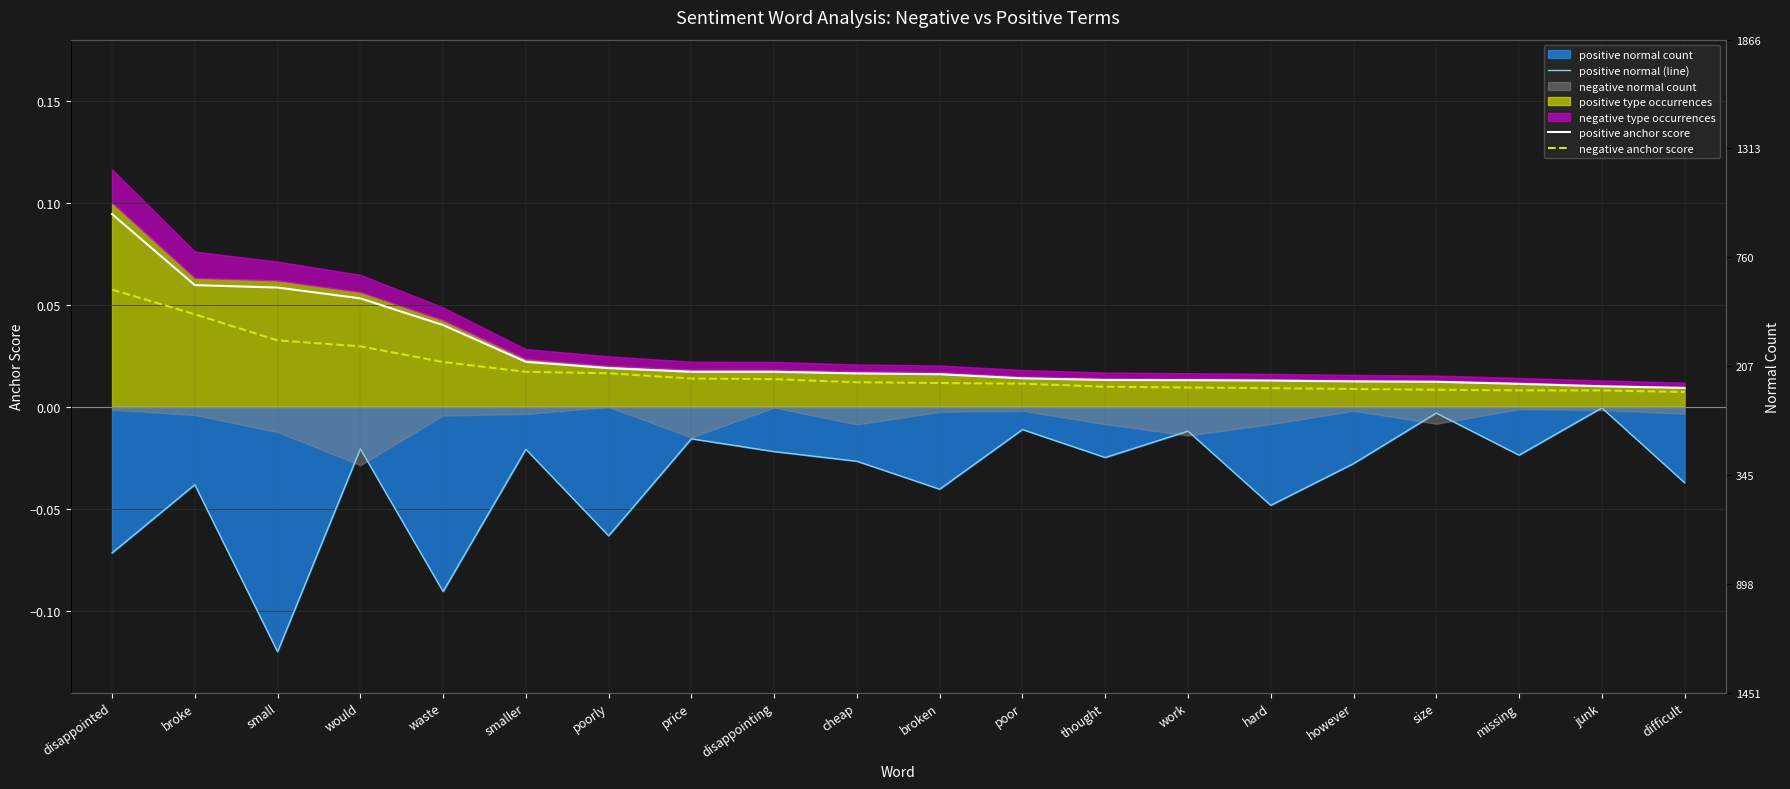

Reading left to right, transcribe all the data shown in this chart.

positive normal (line): -0.1	-0.0	-0.1	-0.0	-0.1	-0.0	-0.1	-0.0	-0.0	-0.0	-0.0	-0.0	-0.0	-0.0	-0.0	-0.0	-0.0	-0.0	-0.0	-0.0
positive anchor score: 0.1	0.1	0.1	0.1	0.0	0.0	0.0	0.0	0.0	0.0	0.0	0.0	0.0	0.0	0.0	0.0	0.0	0.0	0.0	0.0
negative anchor score: 0.1	0.0	0.0	0.0	0.0	0.0	0.0	0.0	0.0	0.0	0.0	0.0	0.0	0.0	0.0	0.0	0.0	0.0	0.0	0.0